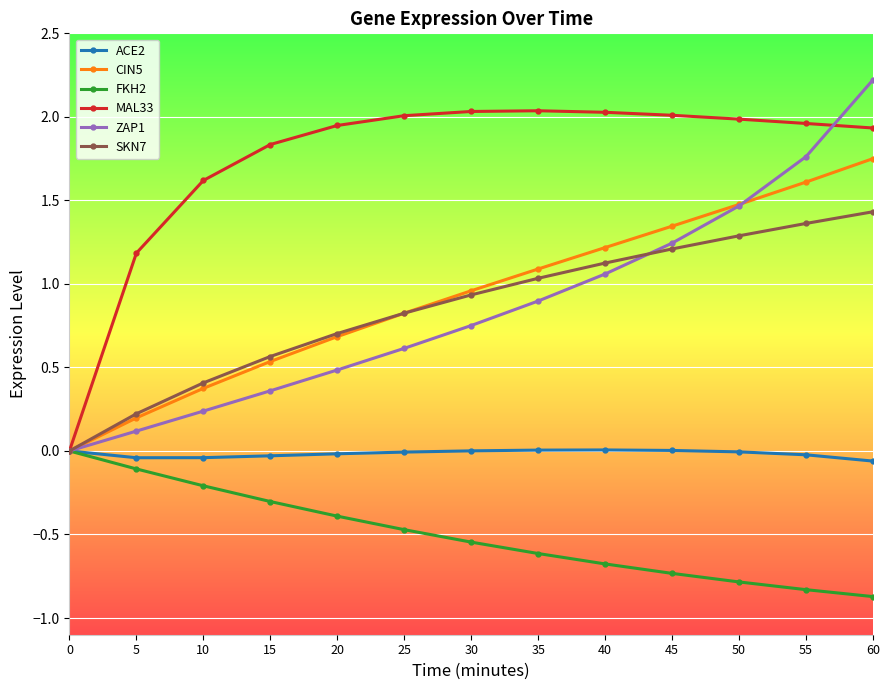

The value of MAL33 at 50 is 2.0. True or false?

True